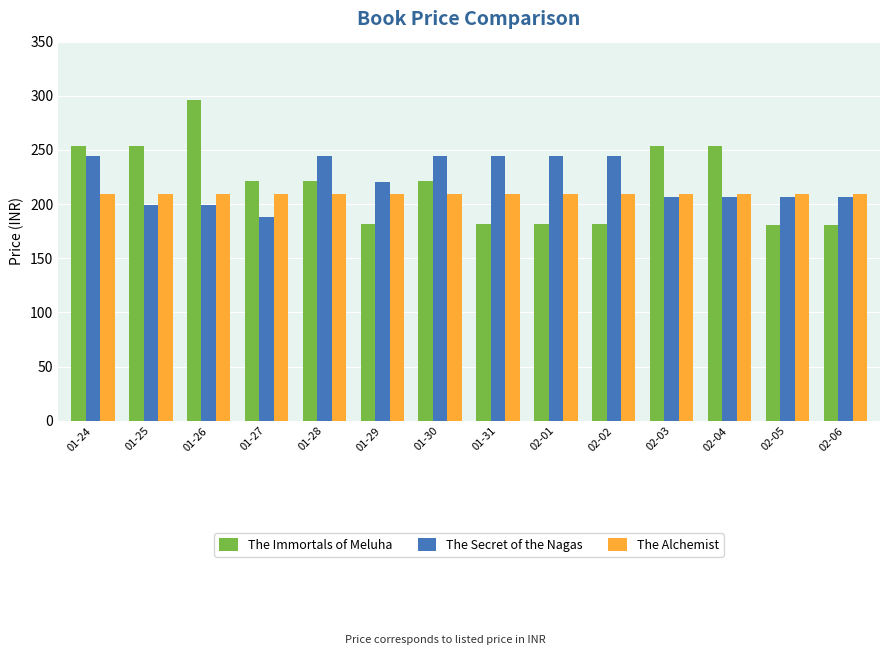

Rank the series by their average value, from highest to lowest.

The Secret of the Nagas, The Immortals of Meluha, The Alchemist